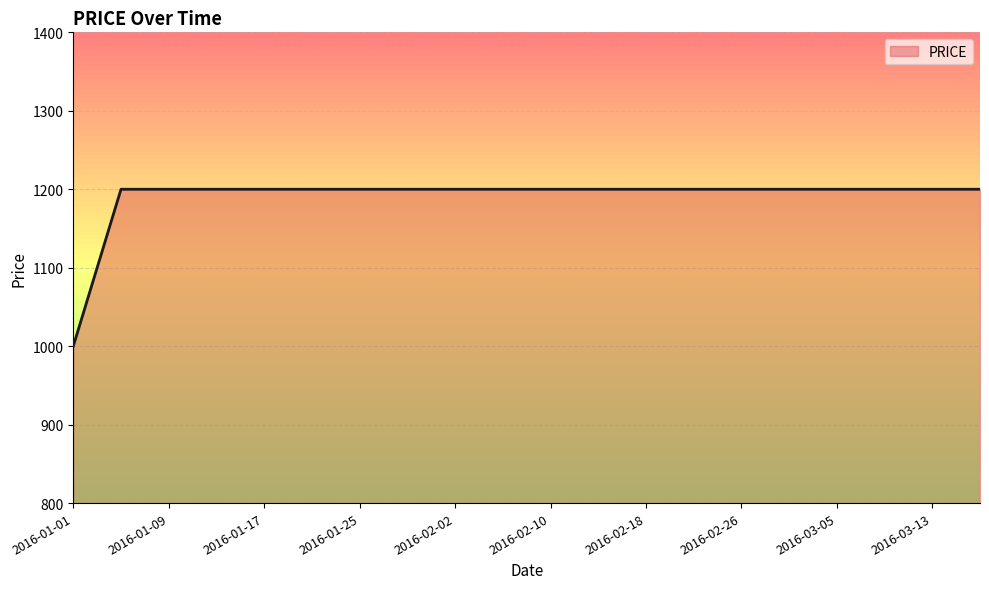

What is the smallest value displayed?

1000